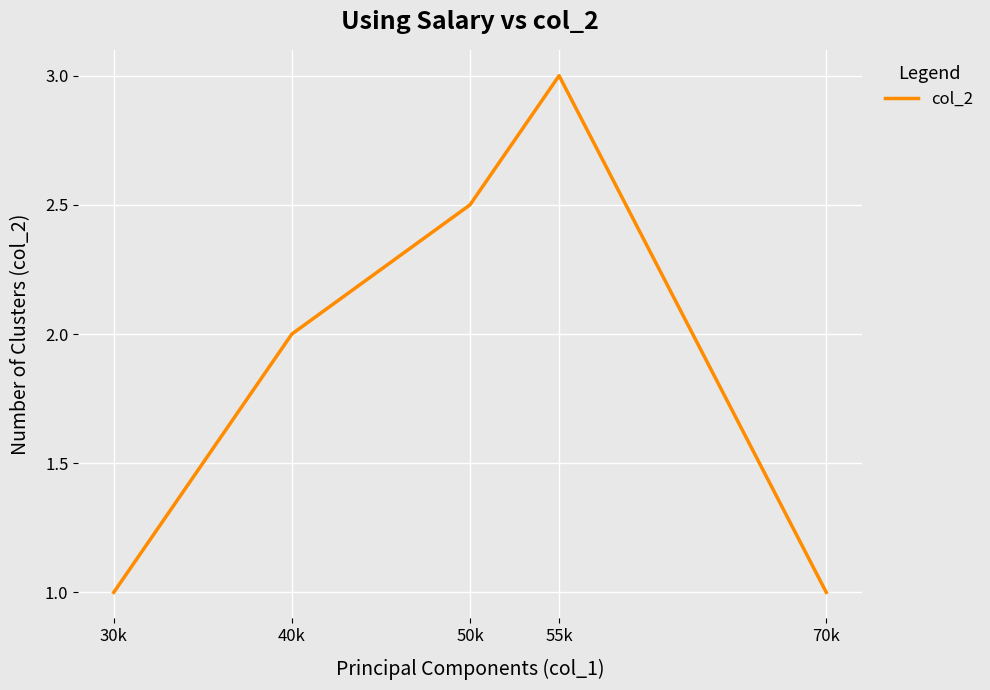

Does the chart display data point markers on the line(s)?

No